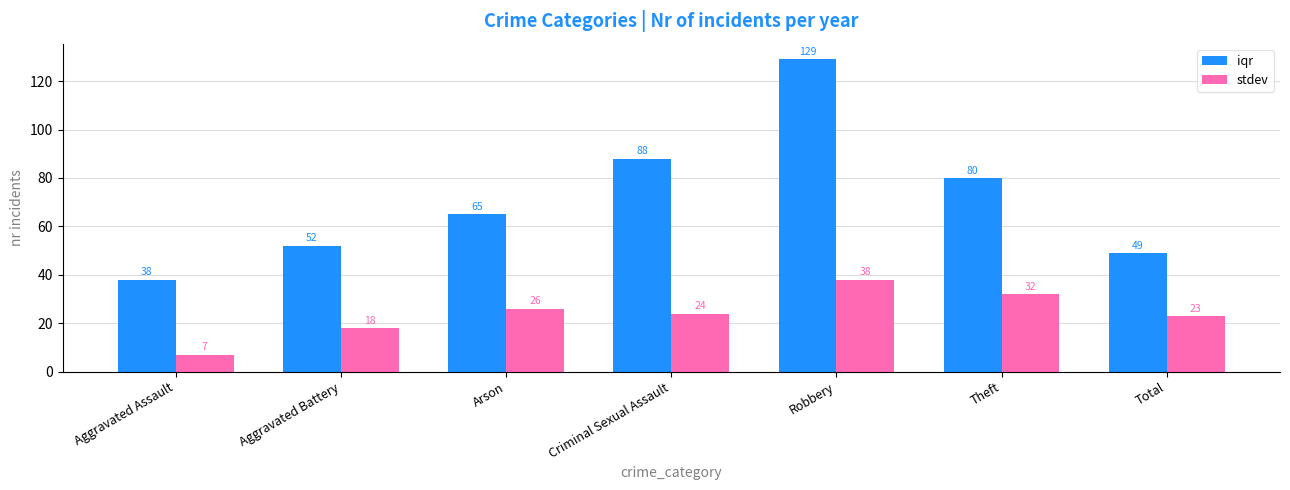

Which category has the highest value in the iqr series?

Robbery